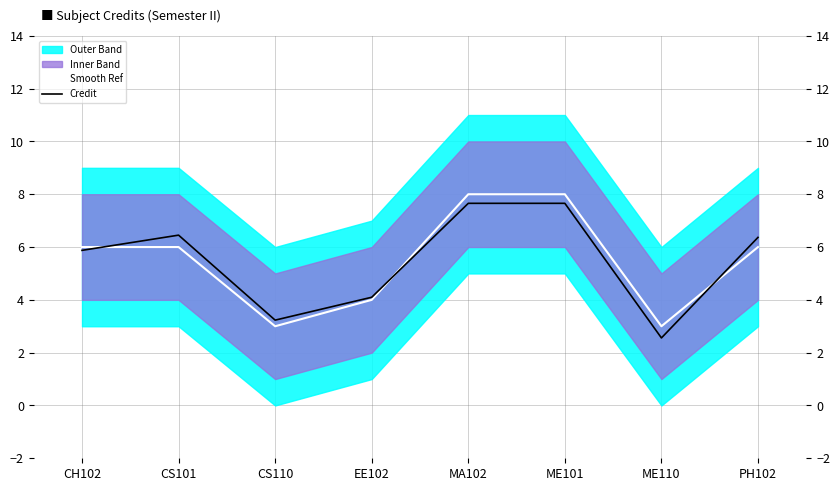

At which category does the chart reach its peak across all series?

MA102